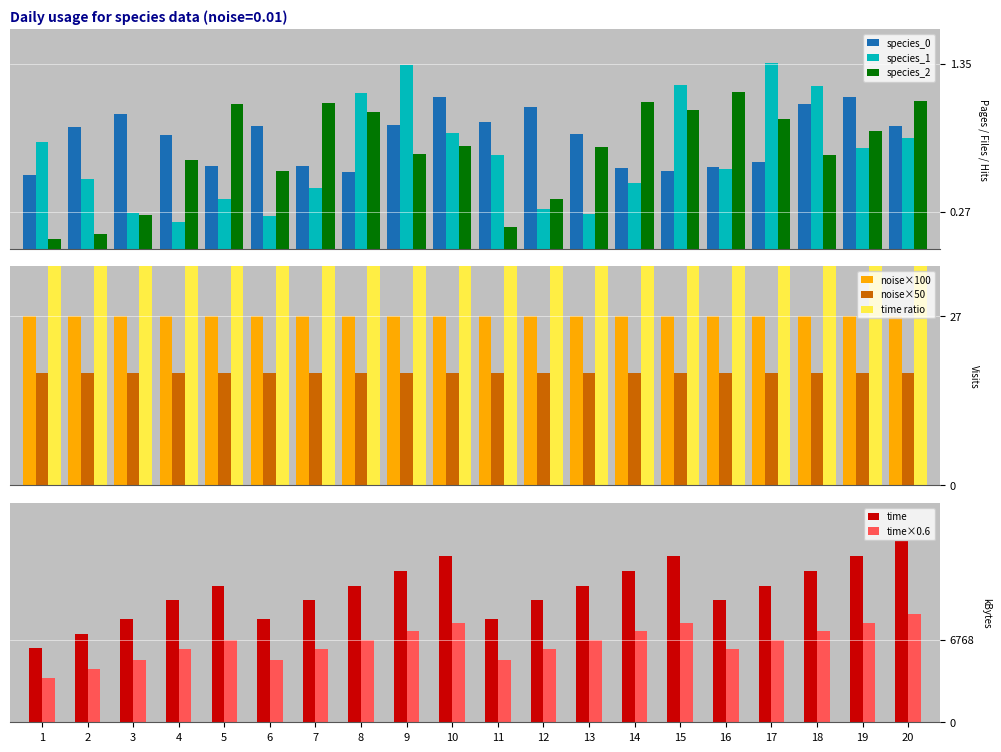

Is it true that species_1 equals 0.2 at 5?

False